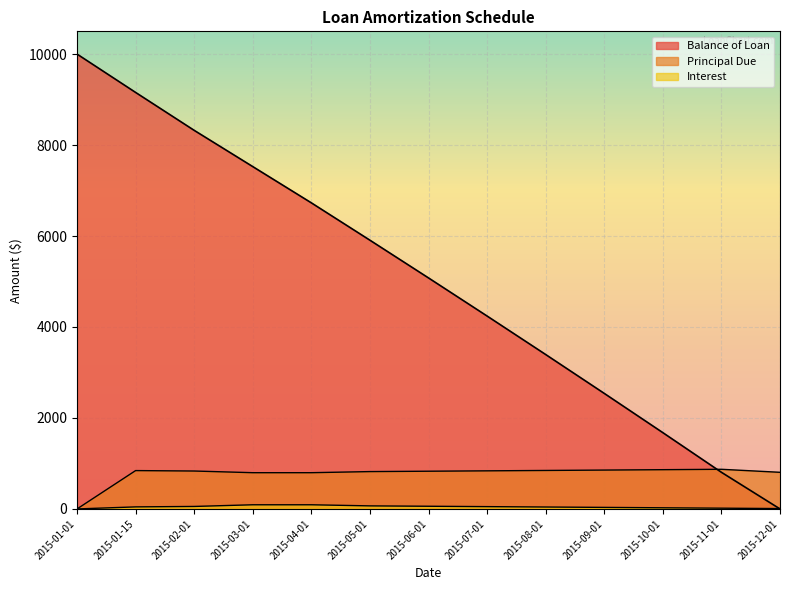

At 2015-12-01, list the series in order from smallest to largest.

Balance of Loan, Interest, Principal Due